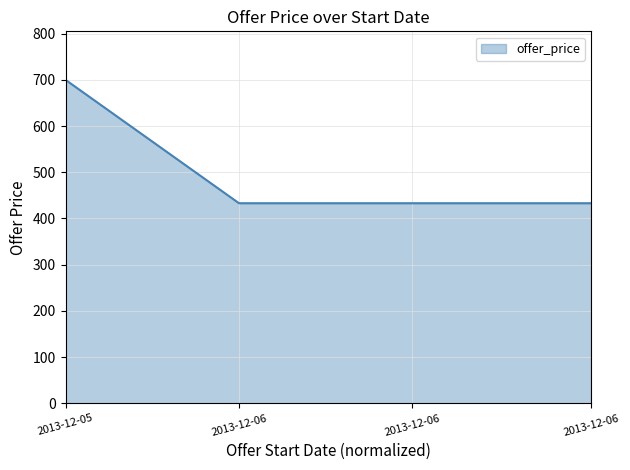

How many series are shown in this chart?

1